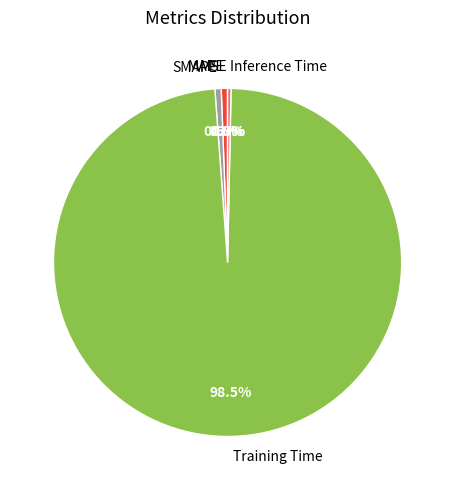

Is the sum of MAPE and Inference Time greater than half?

No